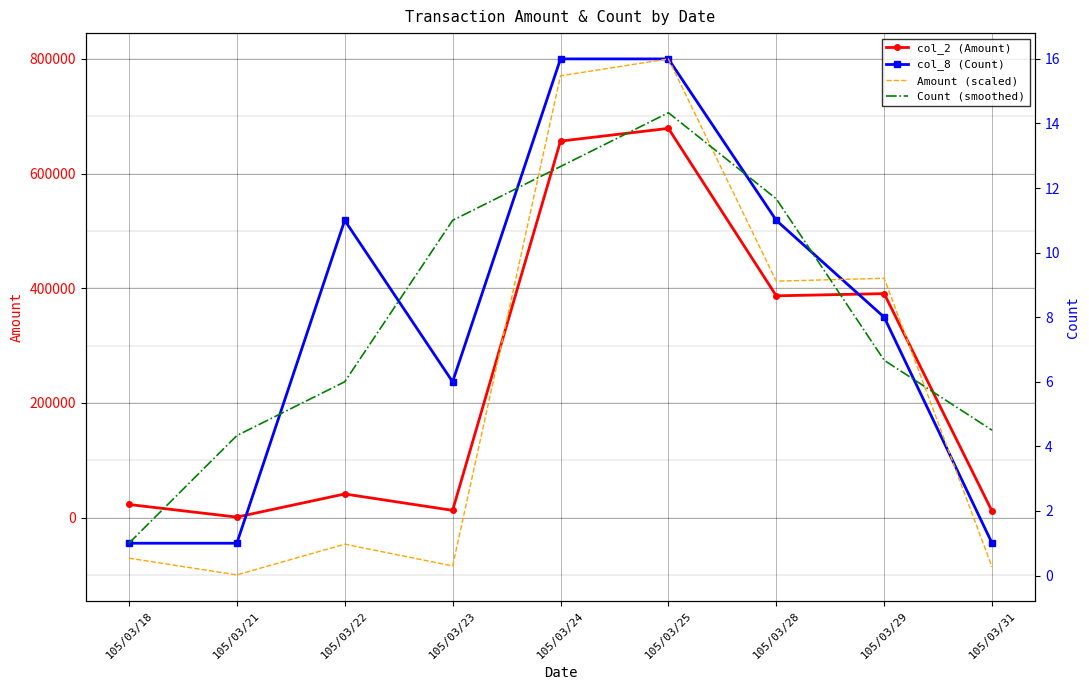

List the series in order of their peak value, lowest first.

Count (smoothed), col_8 (Count), Amount (scaled), col_2 (Amount)